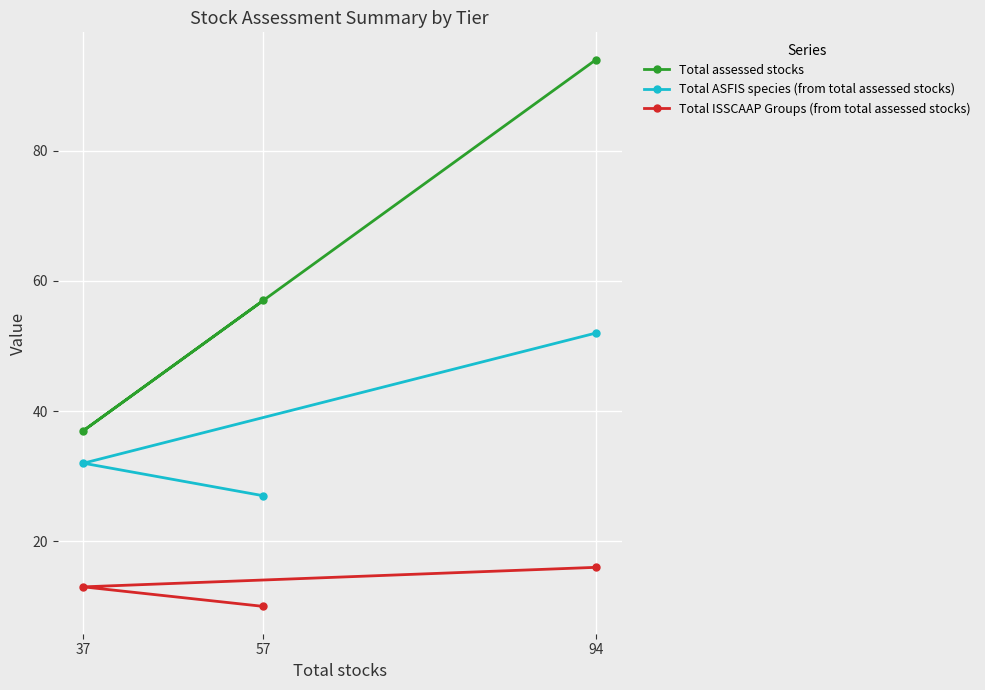

What is the spread (max minus min) of values at 57?

47